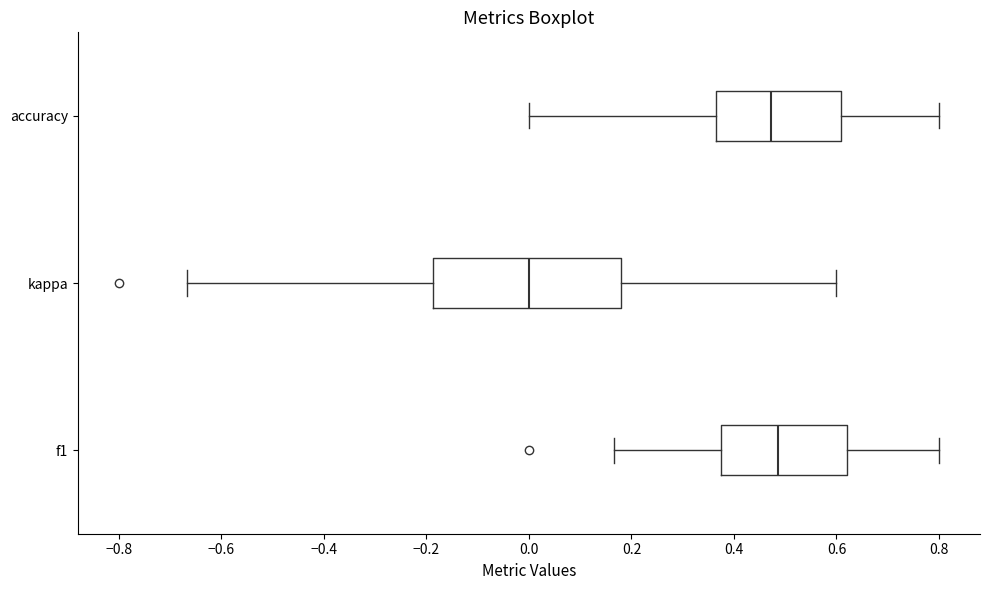

Which box is the widest, from its left edge to its right edge?

kappa